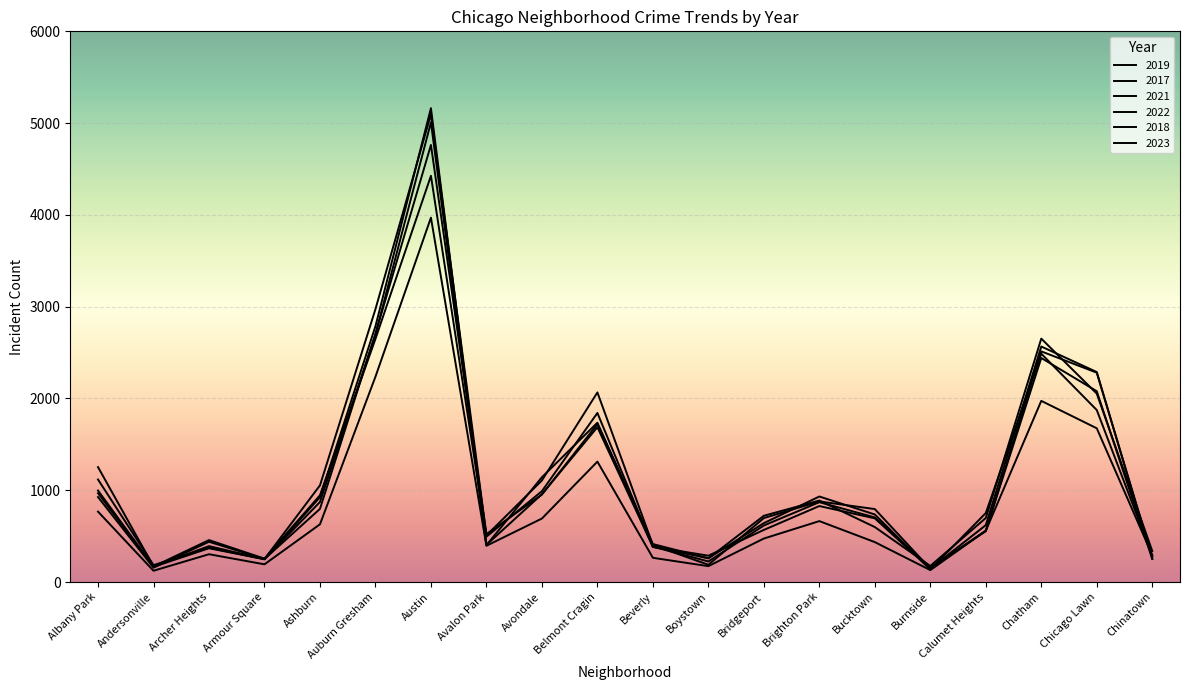

True or false: 2018 and 2017 intersect in this chart.

True